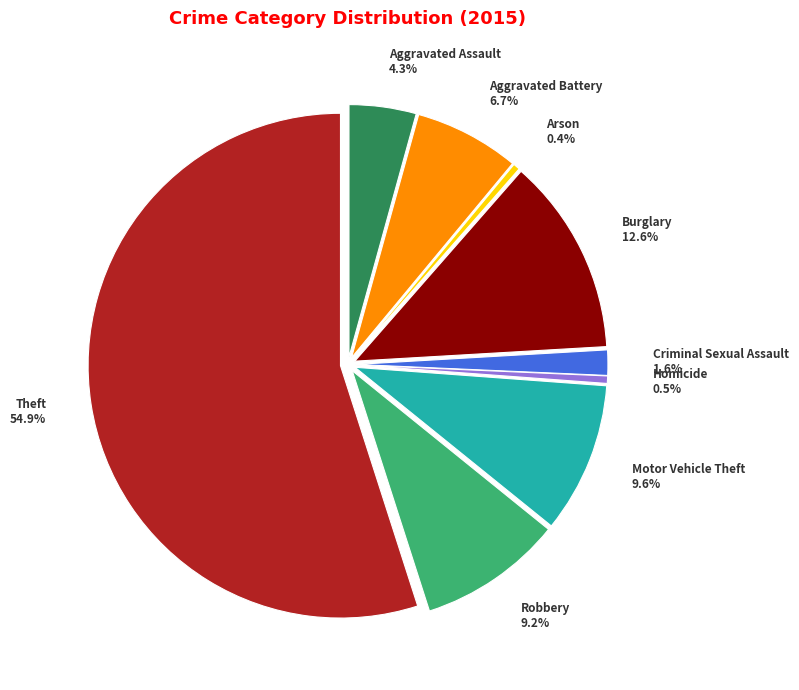

What percentage is the Criminal Sexual Assault slice, to the nearest percent?

2%